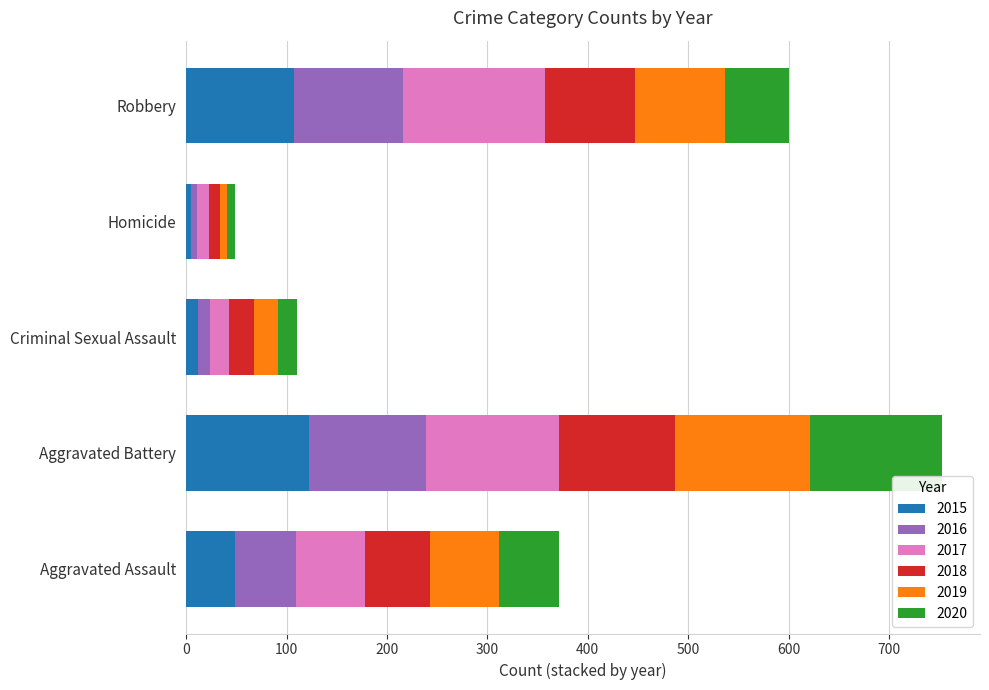

The value of 2015 at Aggravated Battery is 122. True or false?

True